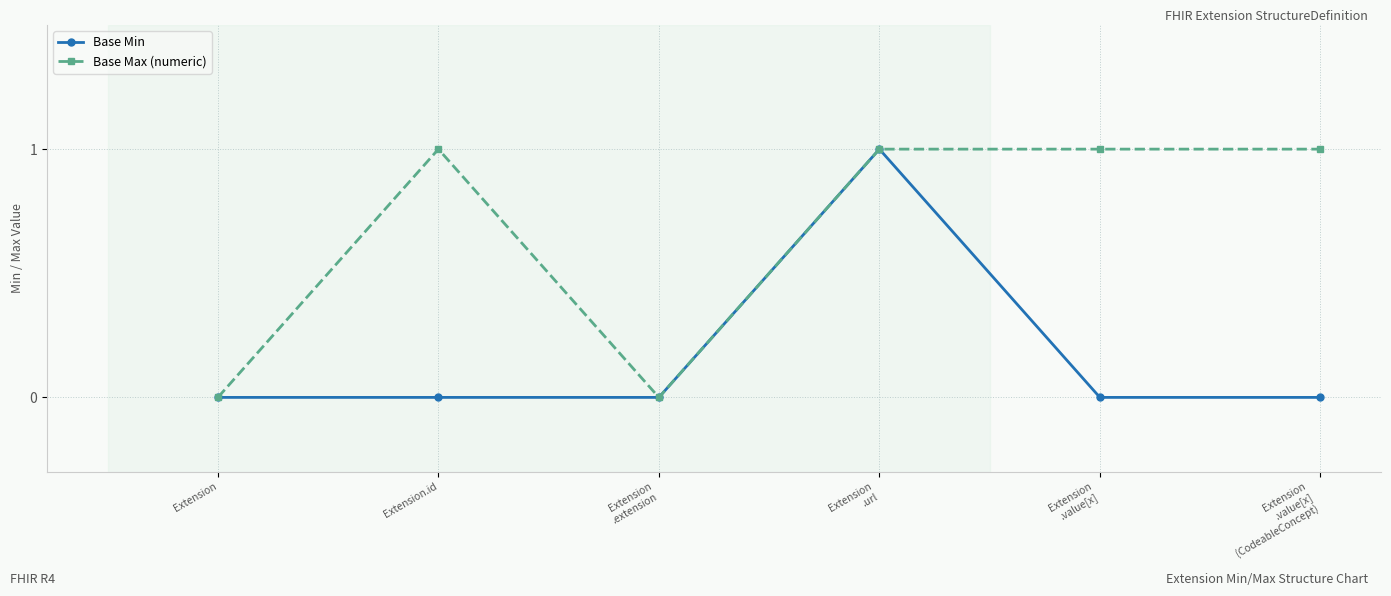

Is the value of Base Min at Extension
.value[x]
(CodeableConcept) greater than the value of Base Max (numeric) at Extension
.value[x]
(CodeableConcept)?

No